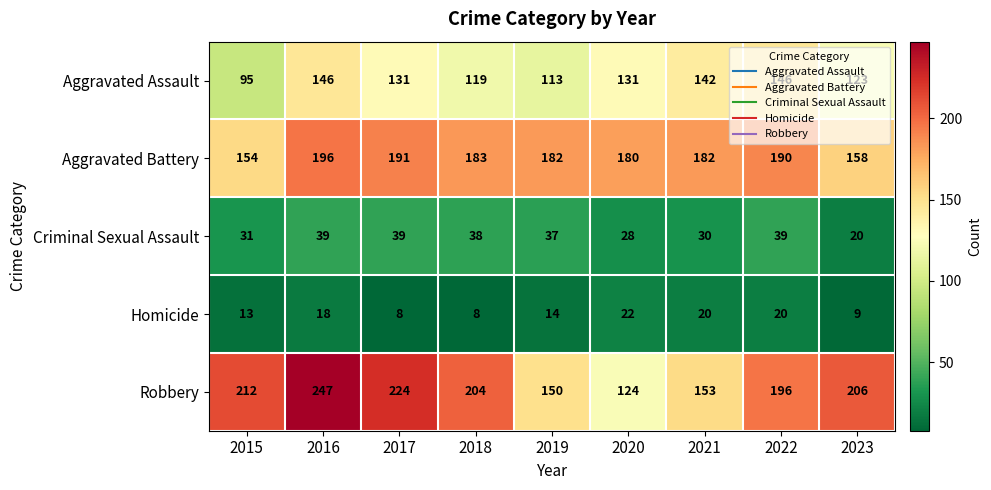

What is the approximate value of Criminal Sexual Assault at 2022, to the nearest 5?

40